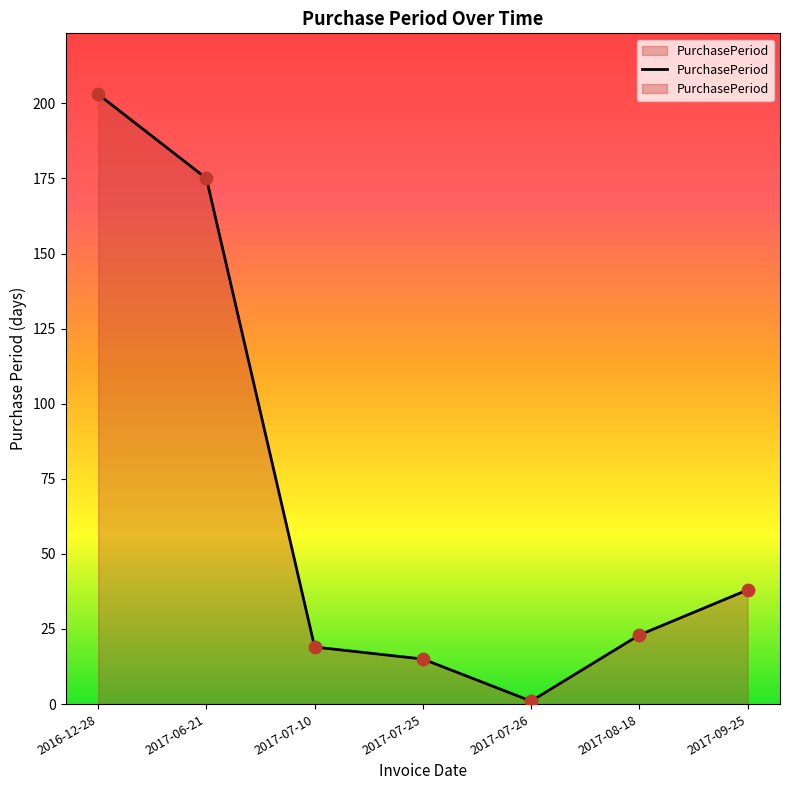

Which has a higher value, 2017-09-25 or 2017-07-10?

2017-09-25